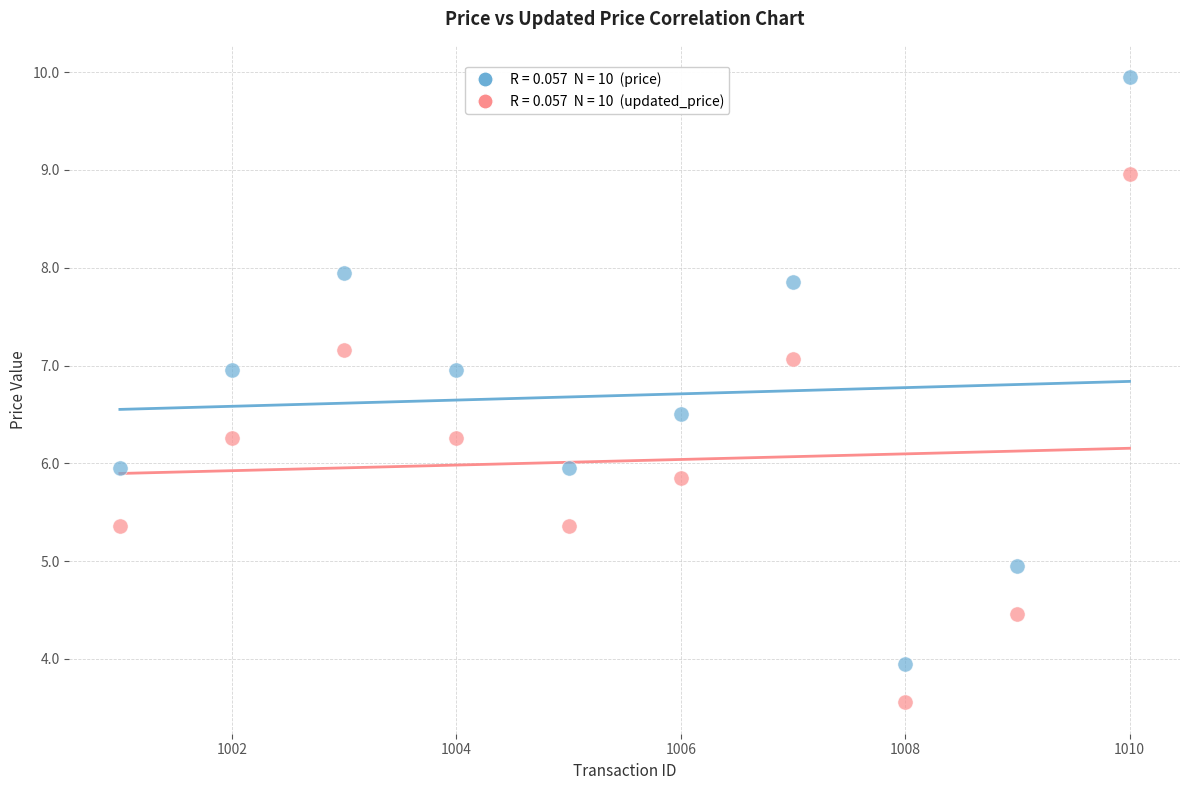

Across all data points, what is the range of X values (max minus min)?

9.0